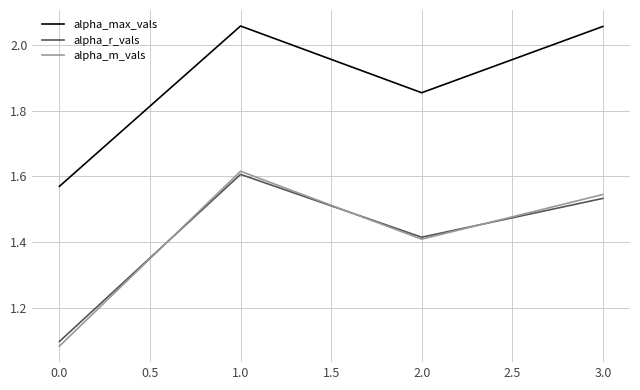

At how many categories does at least one series exceed 1?

4